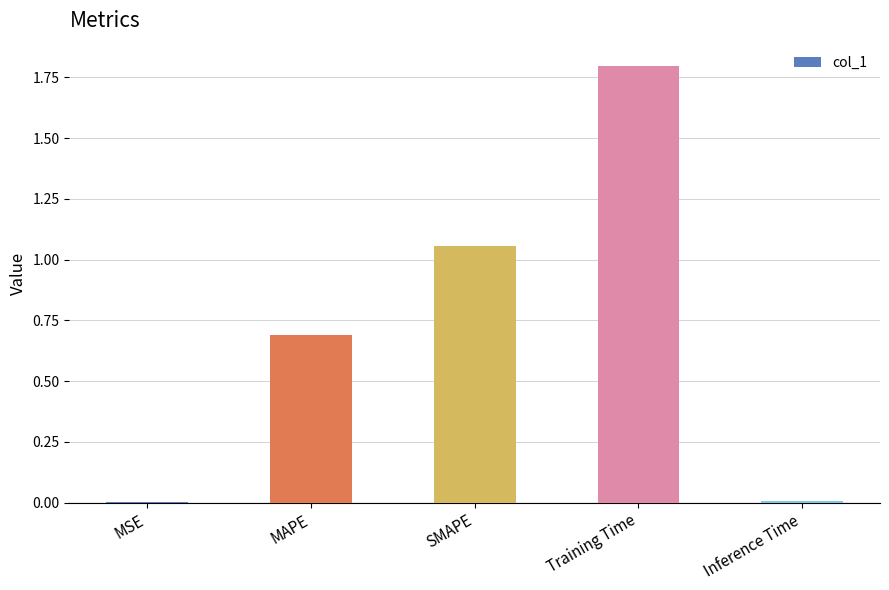

Which has a higher value, Training Time or Inference Time?

Training Time